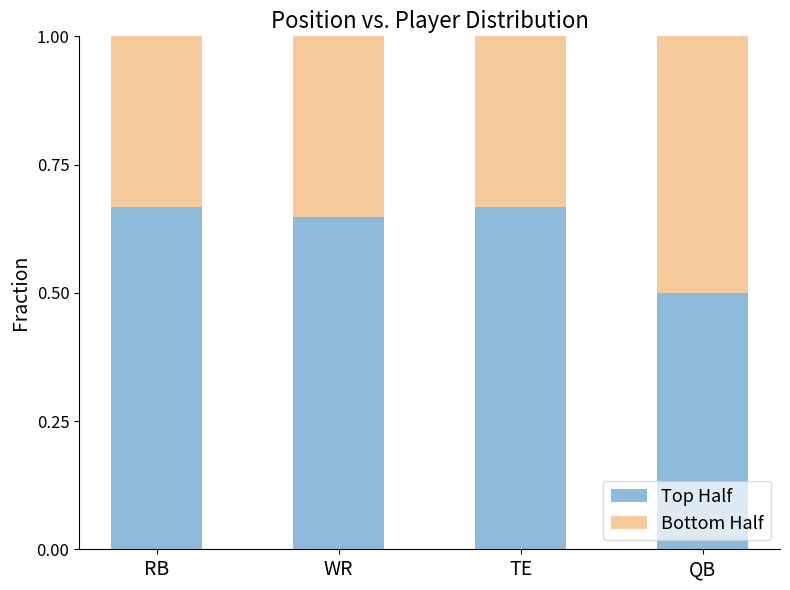

What is the minimum value for Top Half?

0.5